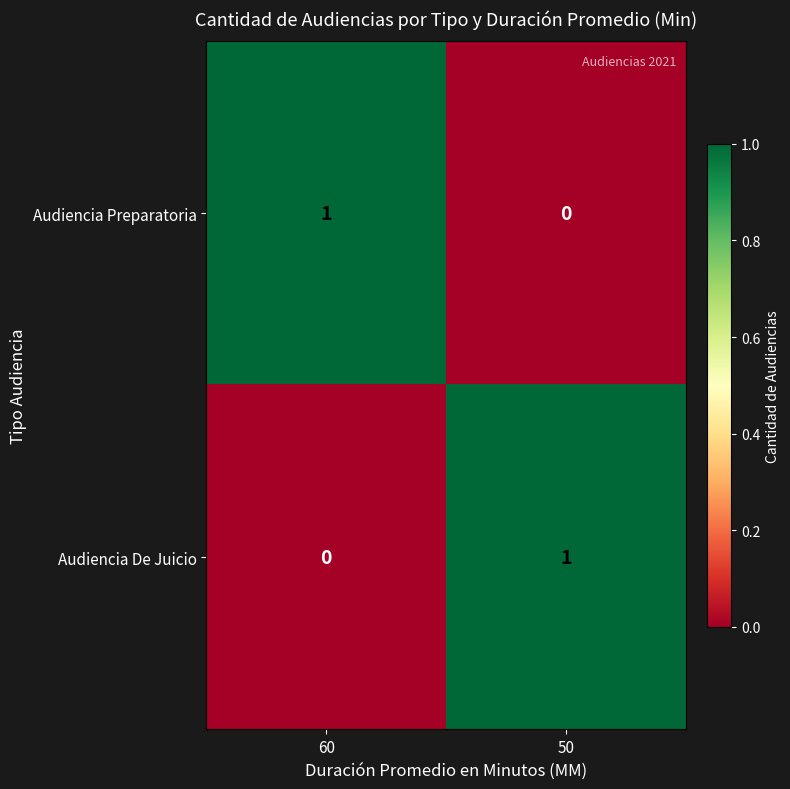

At how many categories does at least one series exceed 0?

2